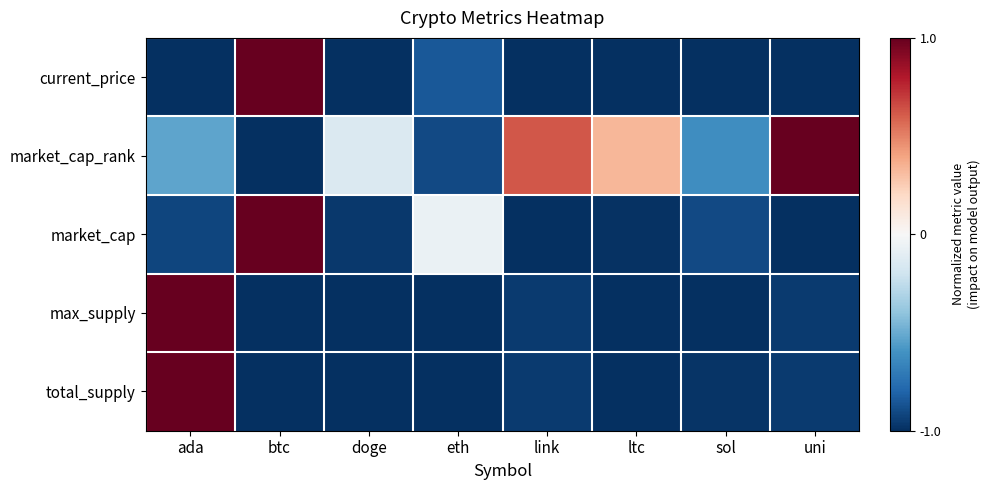

What is the total value across all series at ltc?

-3.6